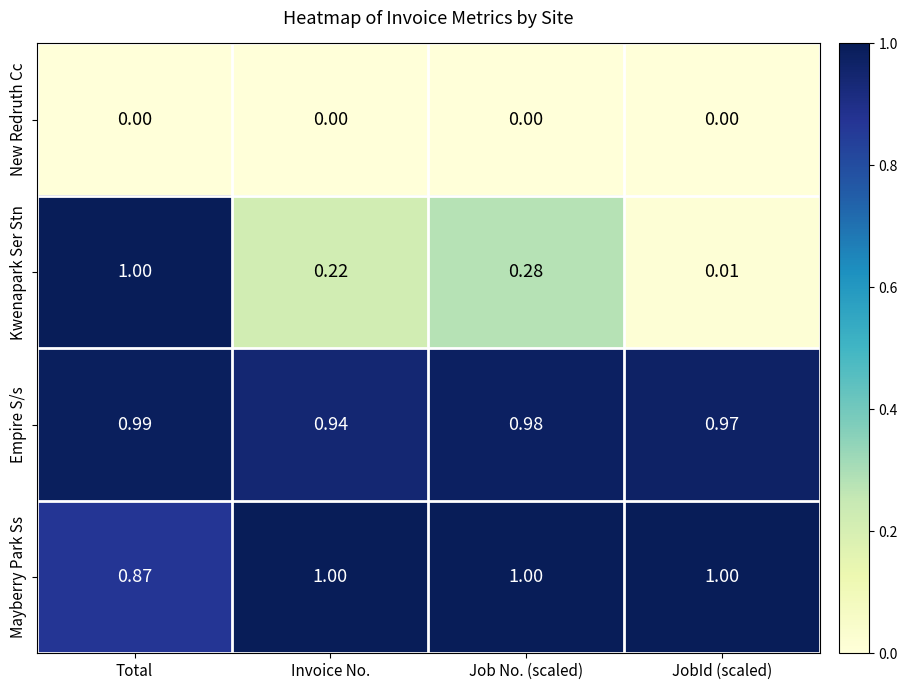

At which category is the sum across all series the highest?

Total